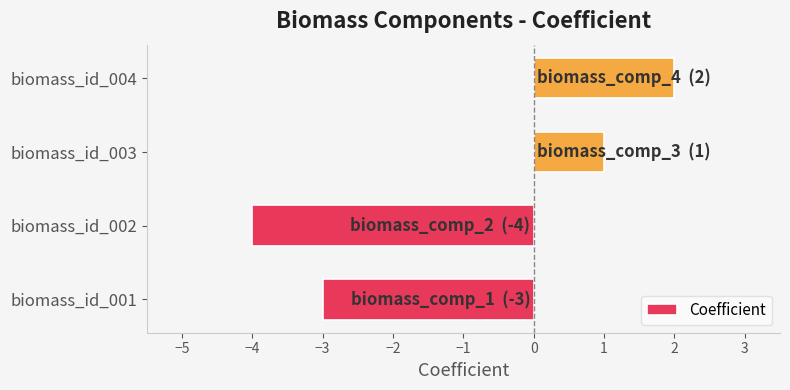

Reading top to bottom, what are all the values shown in this chart?

2	1	-4	-3